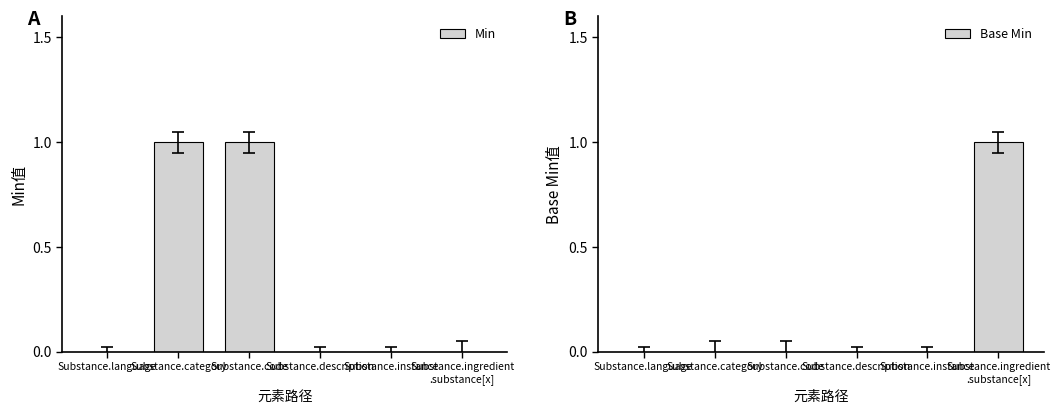

True or false: Min has a value of 1 at Substance.description.

False